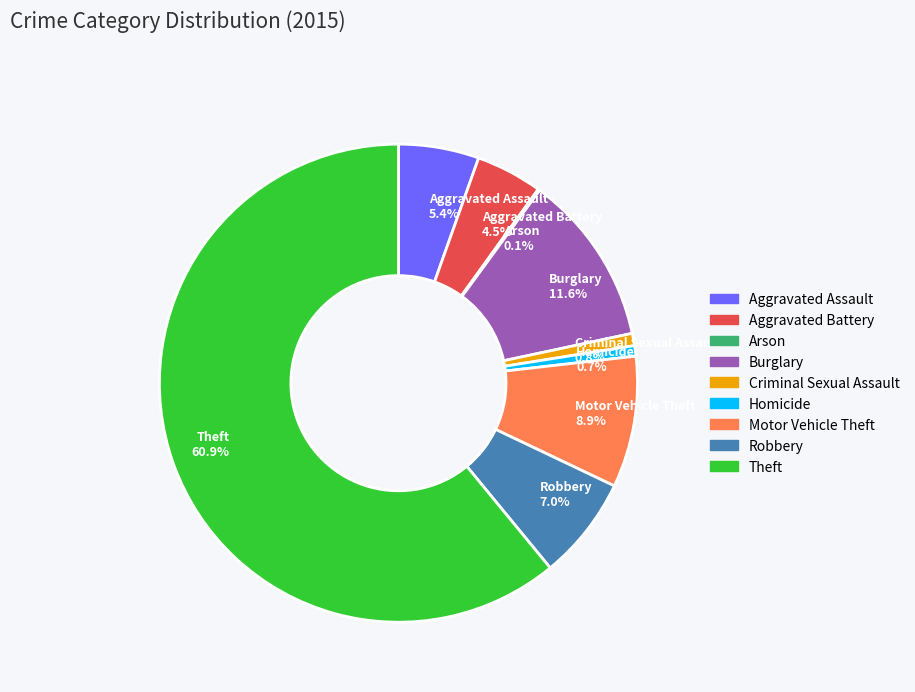

True or false: Theft accounts for 68% of the total.

False